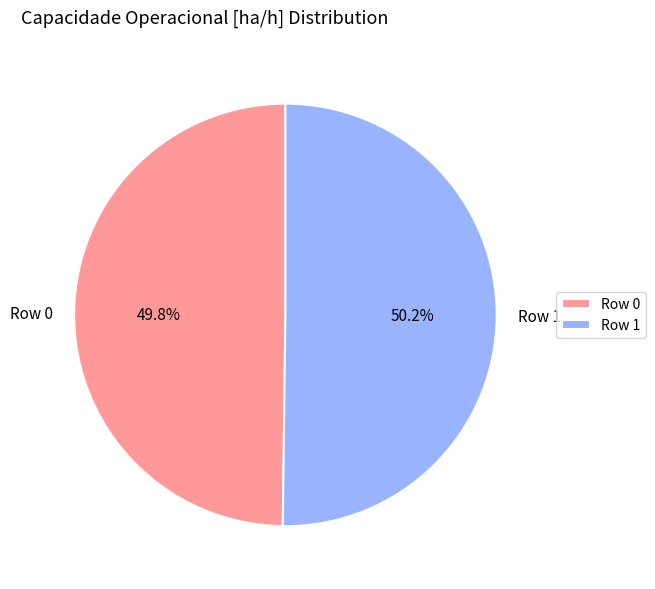

To the nearest percent, what portion does Row 1 represent?

50%